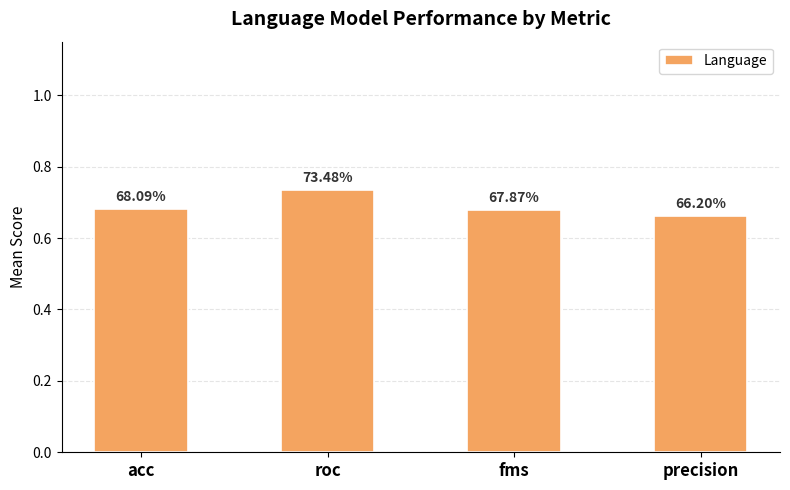

What is the minimum value shown in the chart?

0.7